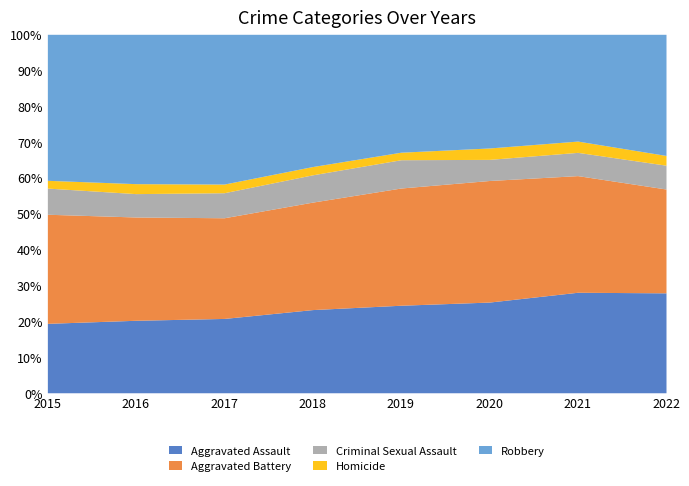

How many interior local valleys does the Aggravated Battery series have?

1